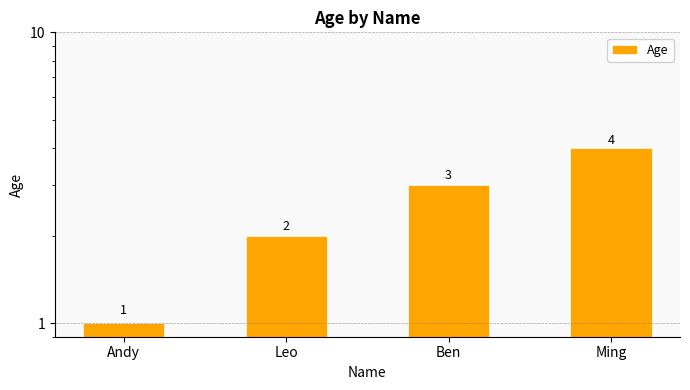

Rank the categories by value from highest to lowest.

Ming, Ben, Leo, Andy